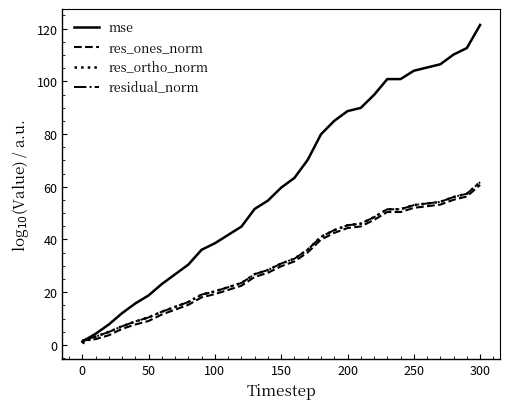

Which series has the largest total across all categories?

mse